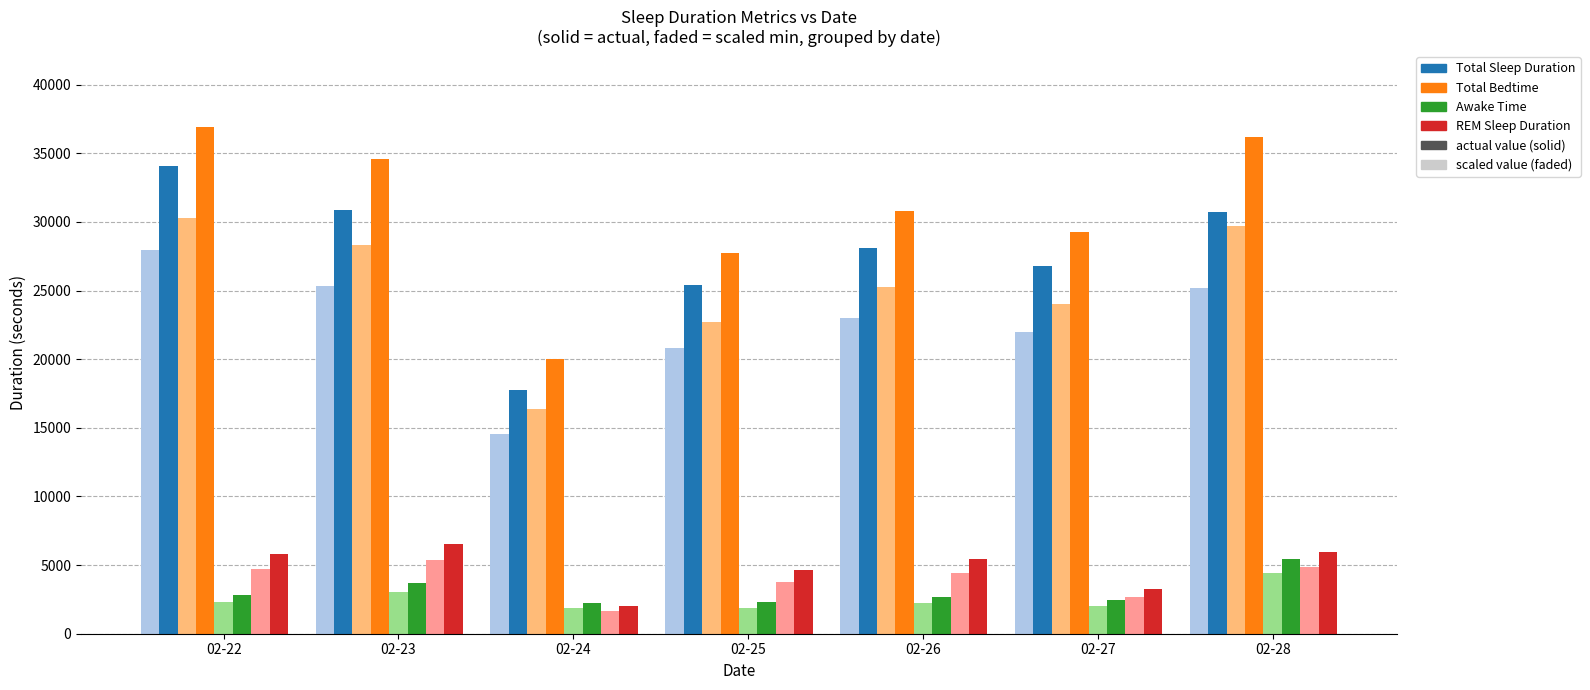

What is the greatest value displayed?

36900.0